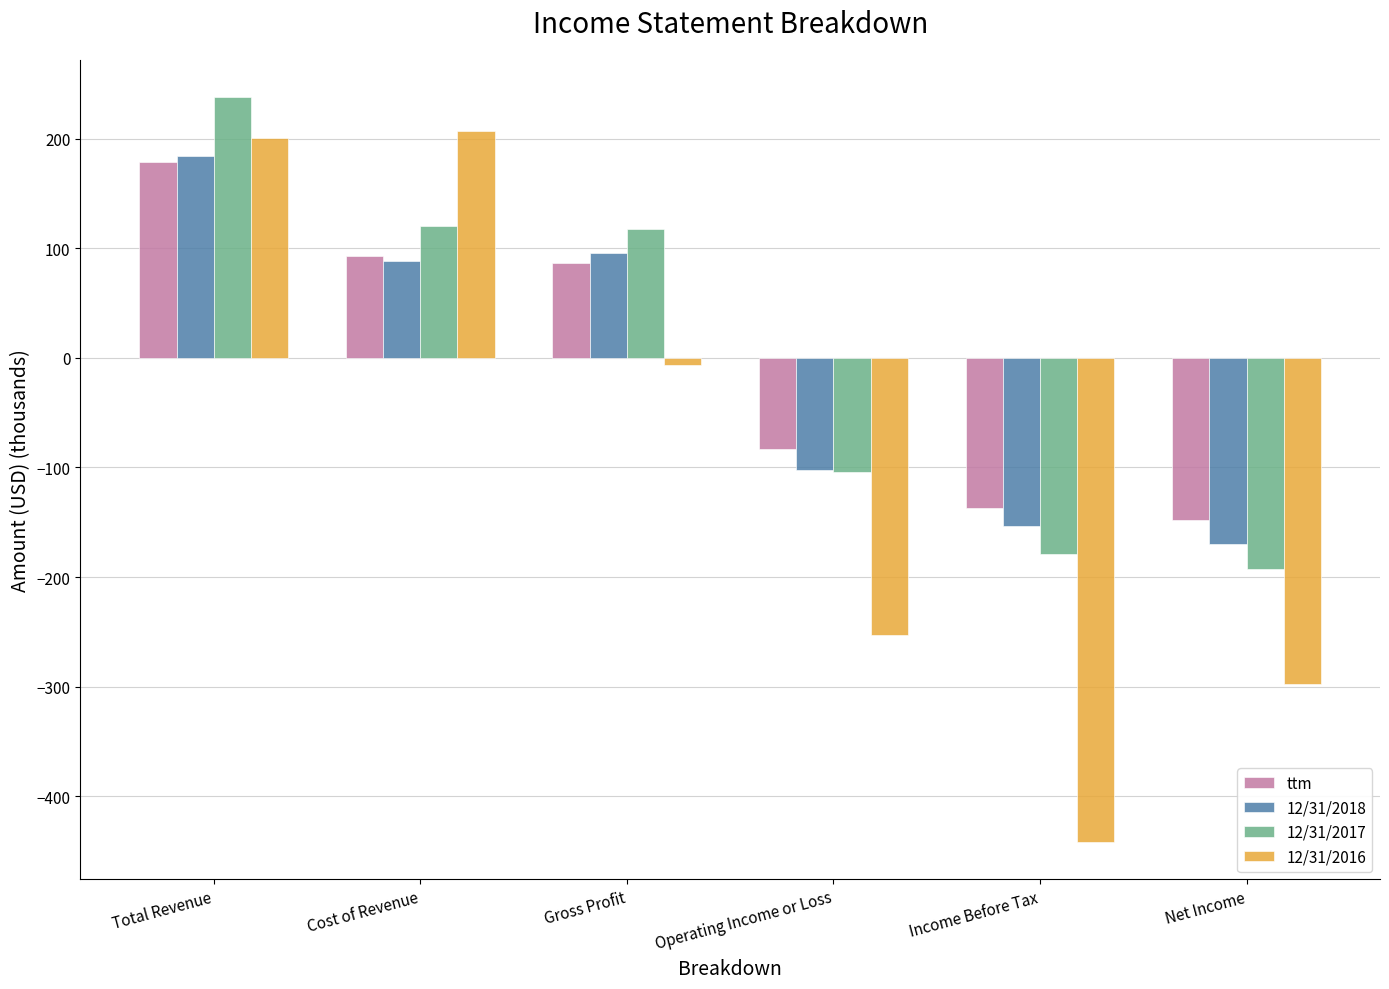

What position from the left is Gross Profit?

3